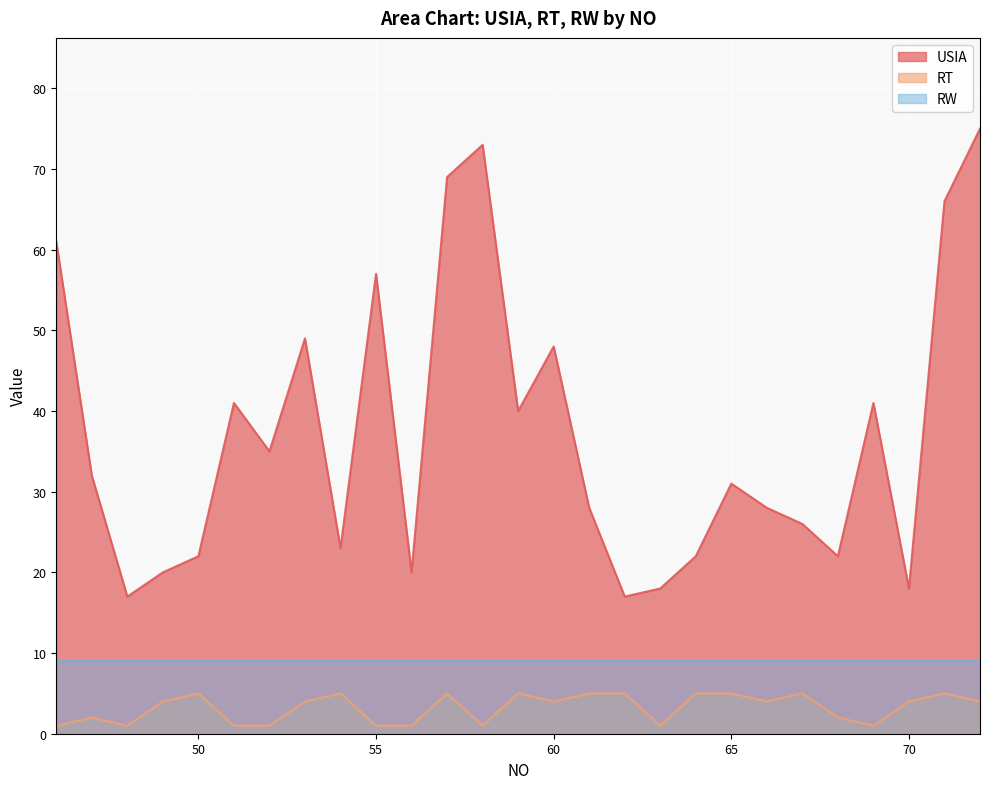

Which label corresponds to the largest value in the chart?

72